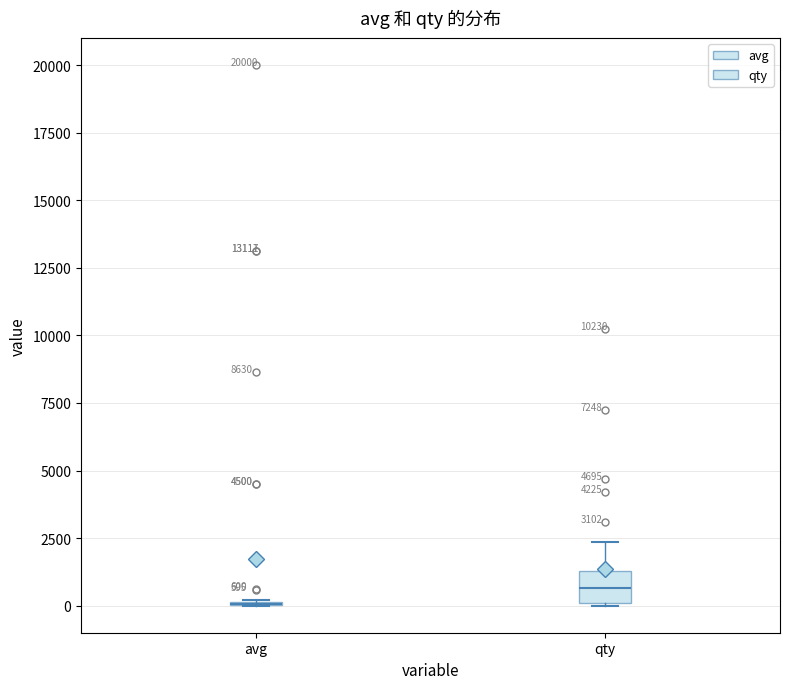

Comparing the boxes themselves (not the whiskers), which one is the tallest?

qty